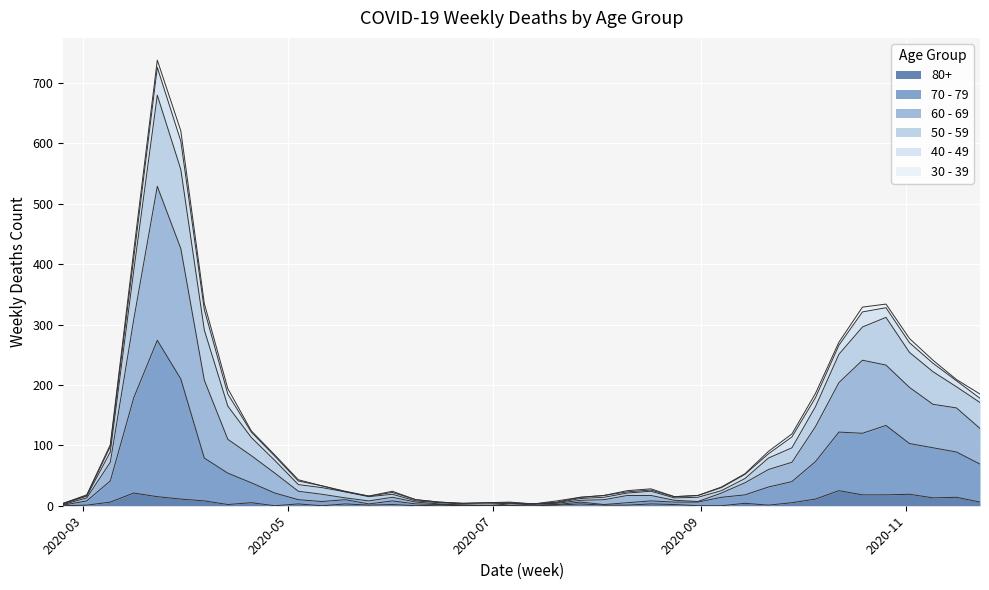

What is the greatest value displayed?

738